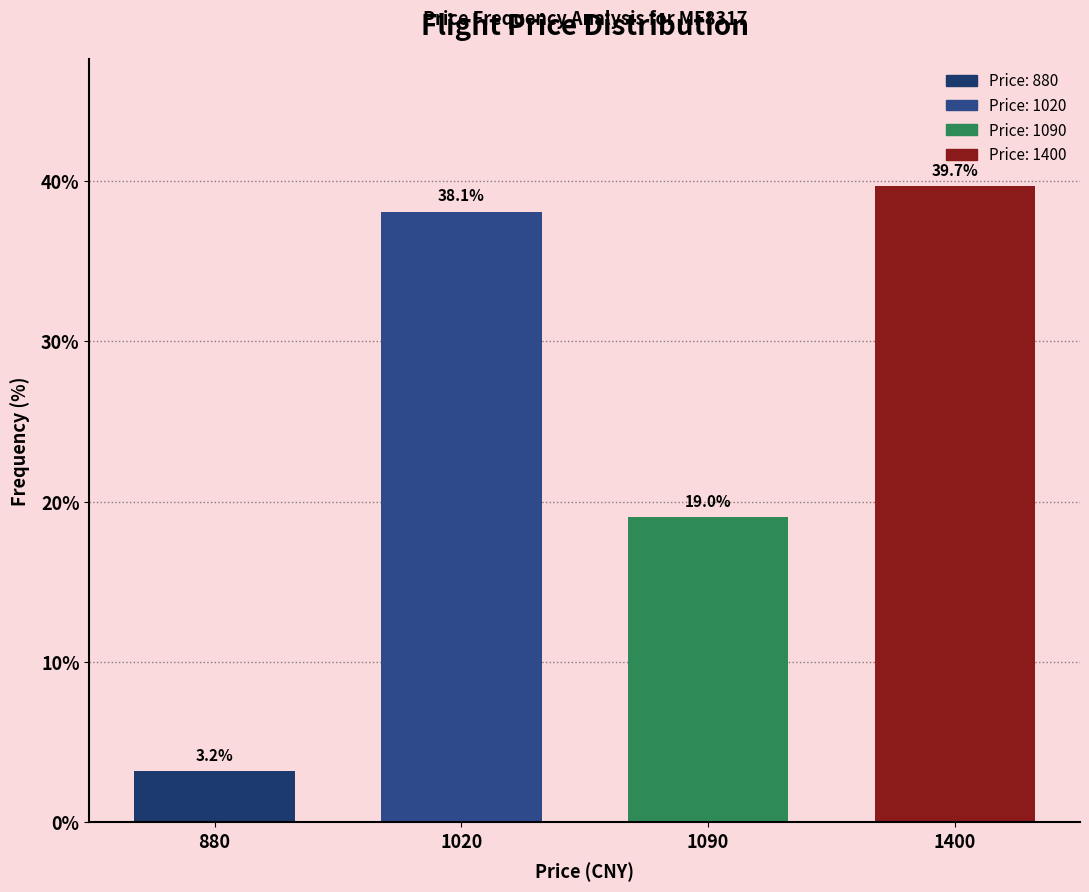

Reading left to right, transcribe all the data shown in this chart.

3.2	38.1	19.0	39.7